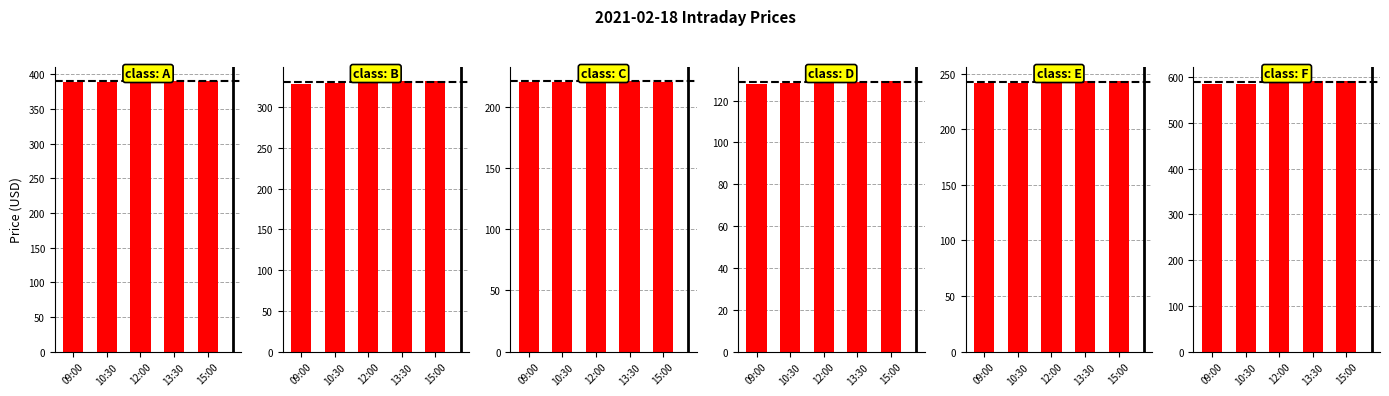

How many data points does each series have?

5